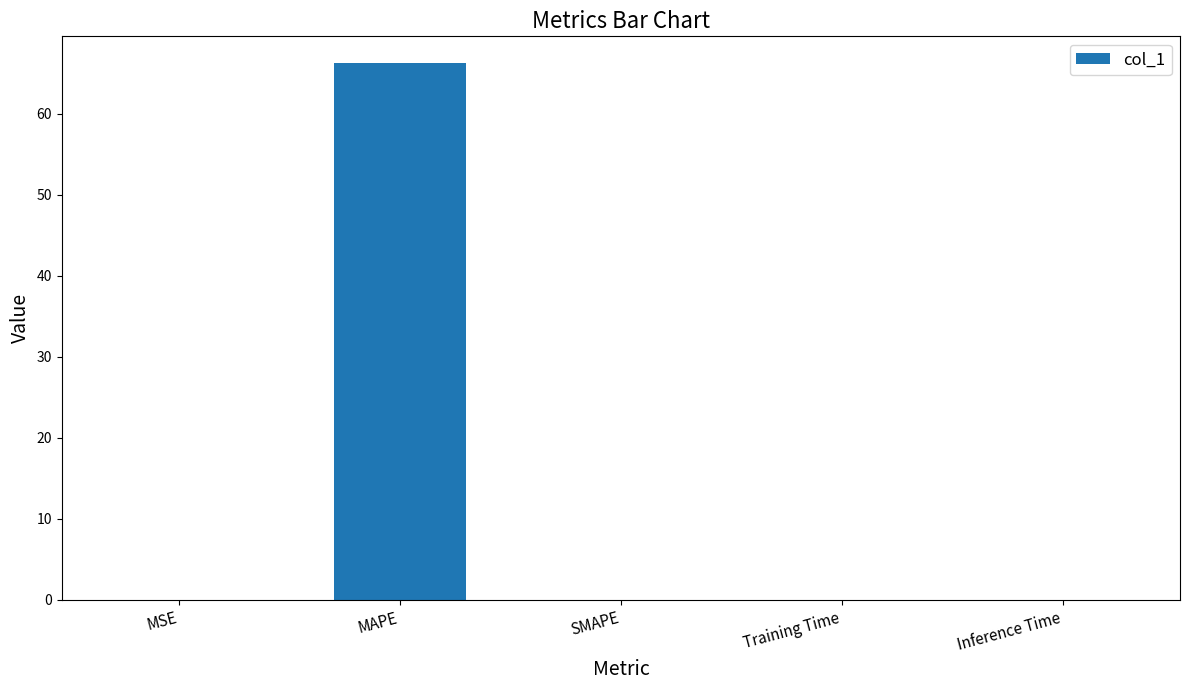

What is the greatest value displayed?

66.2